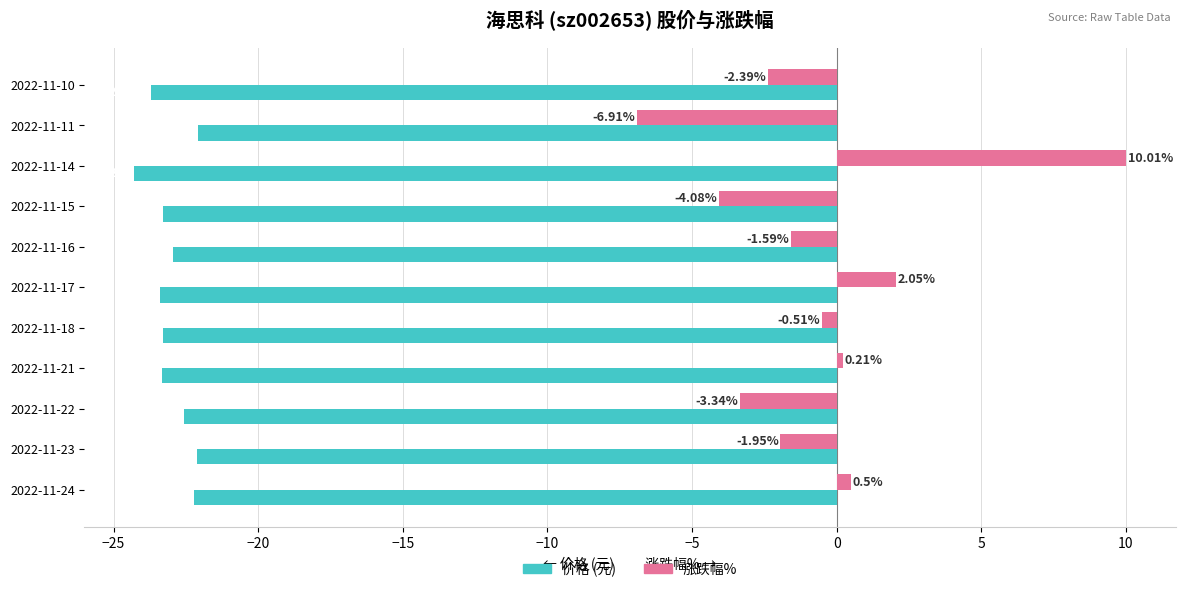

Count the number of data series in this chart.

2